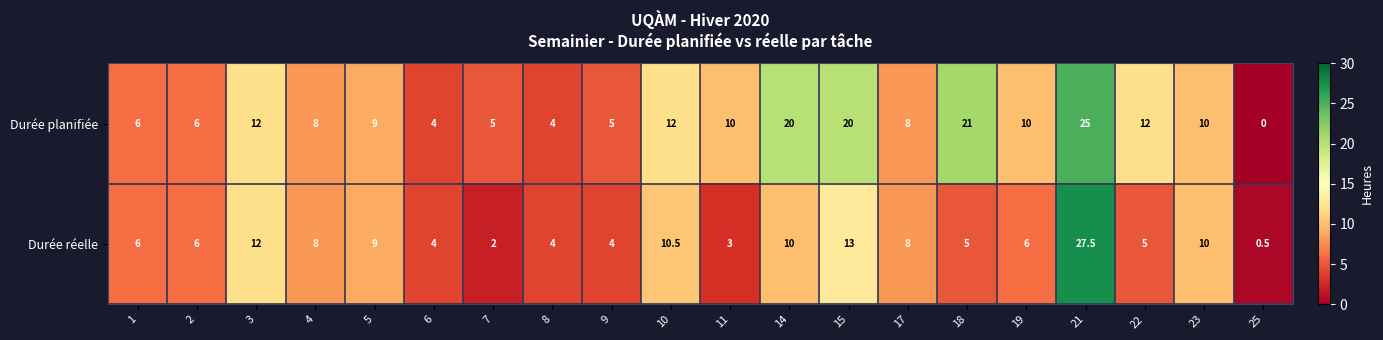

Which series has the largest total across all categories?

Durée planifiée